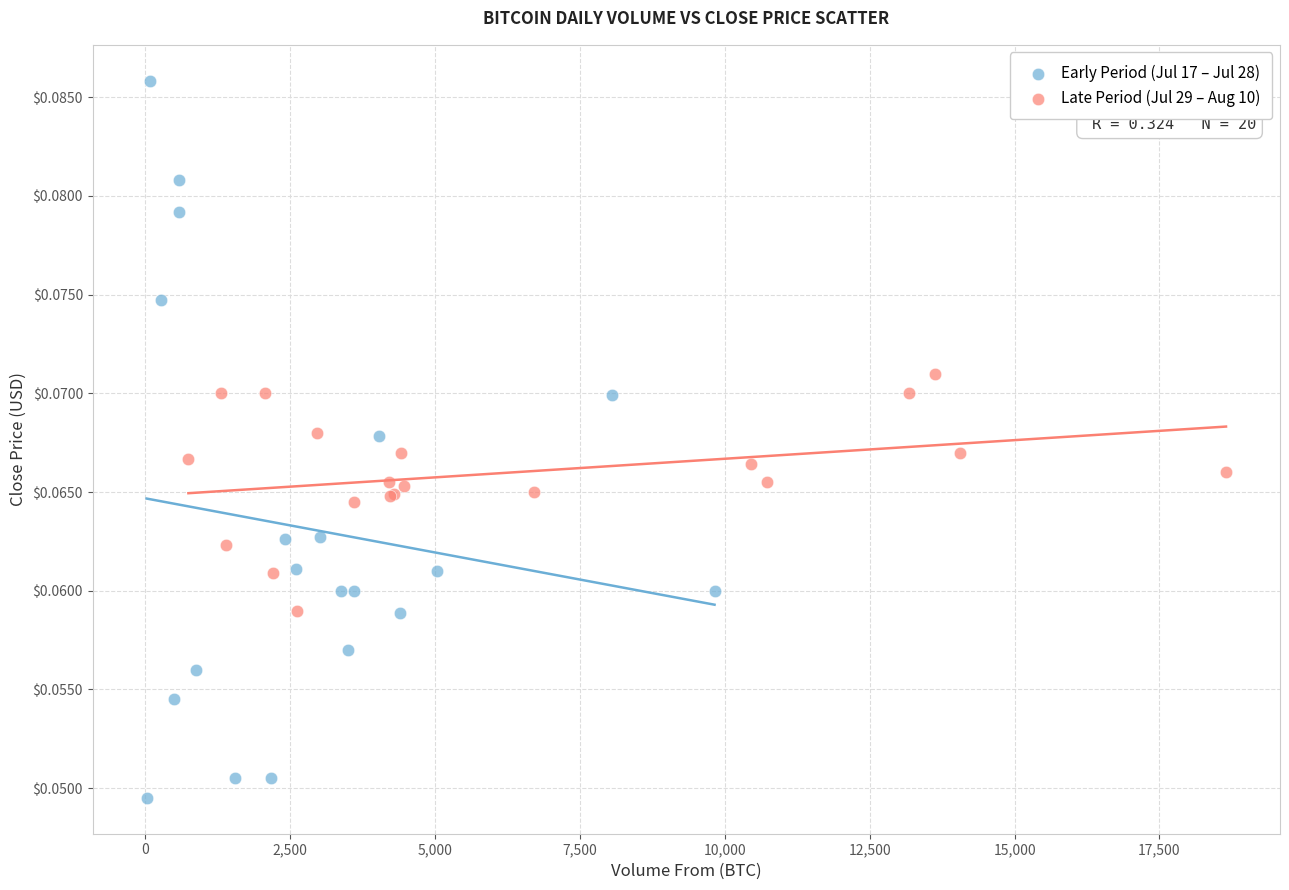

Which series contains the lowest Y value?

Early Period (Jul 17 – Jul 28)